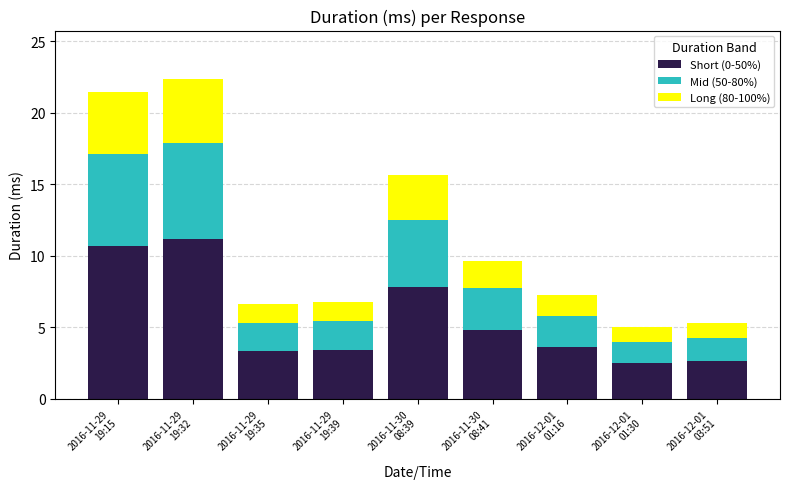

What is the maximum value for Short (0-50%)?

11.2